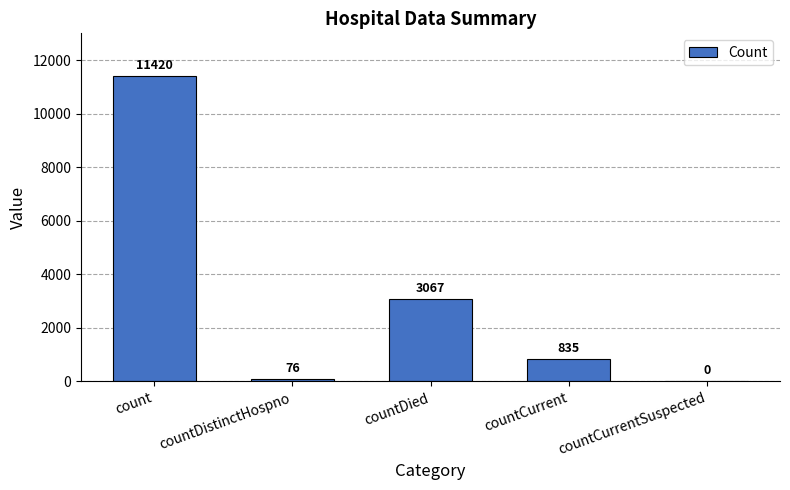

At which category does the chart reach its peak across all series?

count